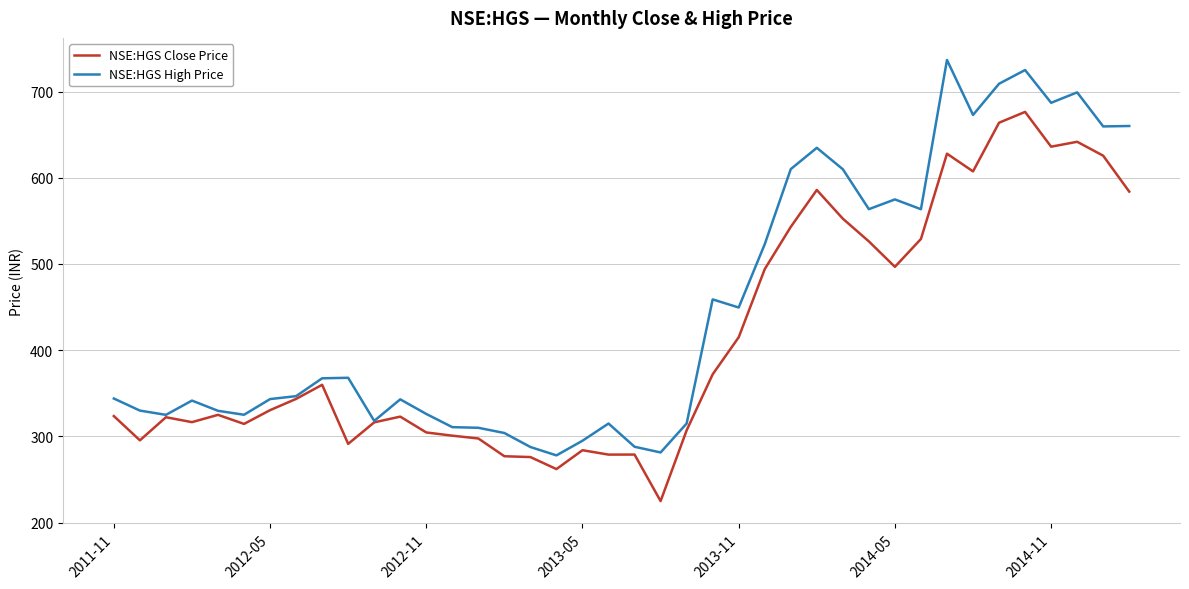

List the series in order of their peak value, highest first.

NSE:HGS High Price, NSE:HGS Close Price